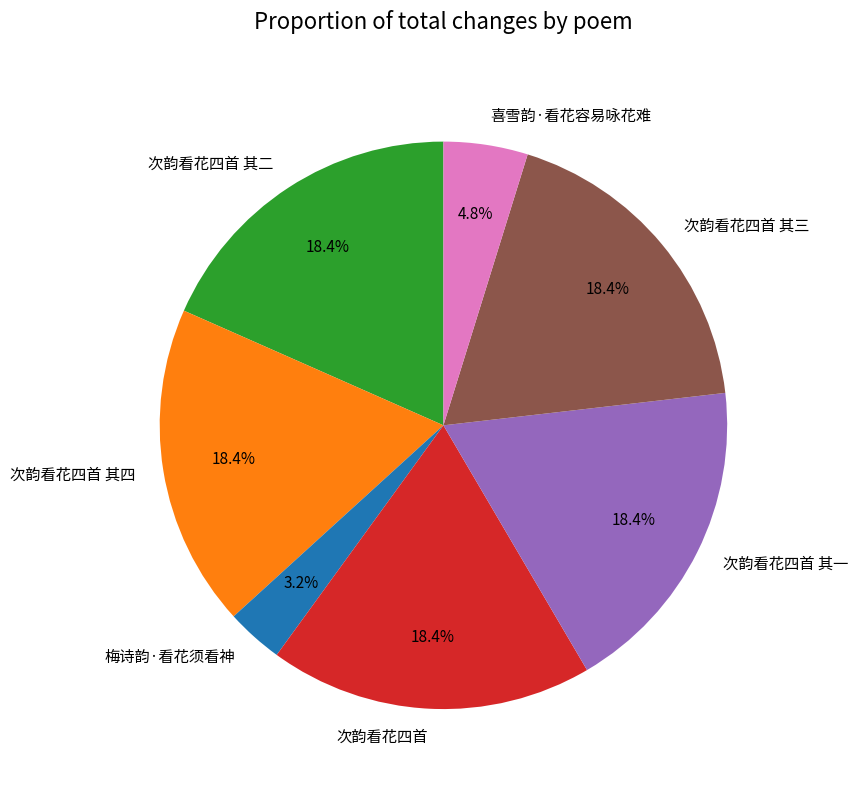

What is the ratio of the value at 次韵看花四首 其二 to the value at 喜雪韵·看花容易咏花难?

3.8